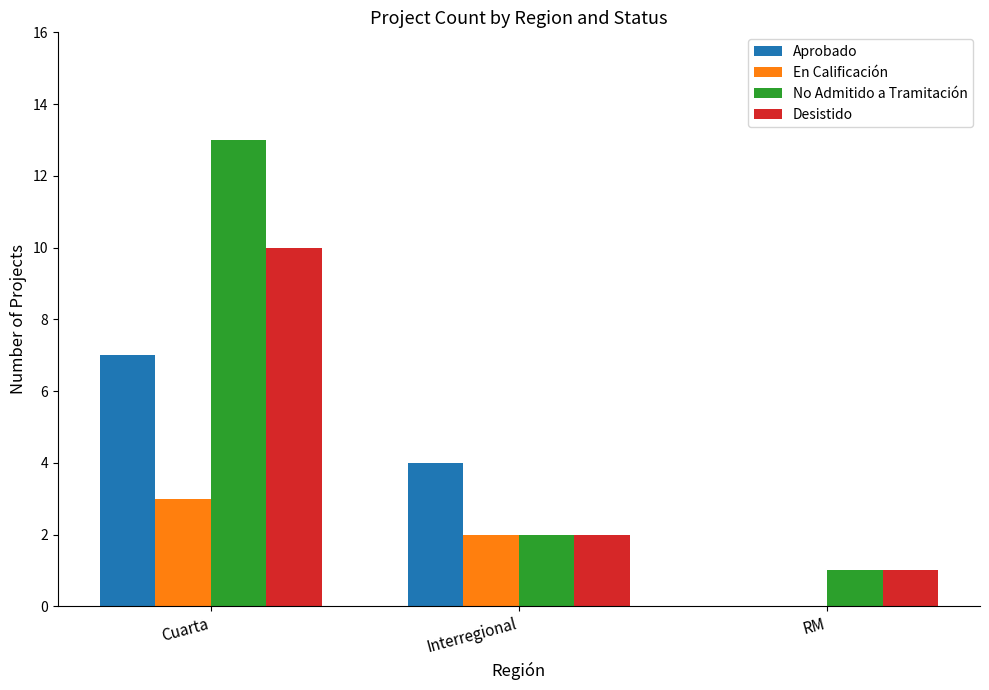

Count the Desistido values in the range 1 to 10.

3